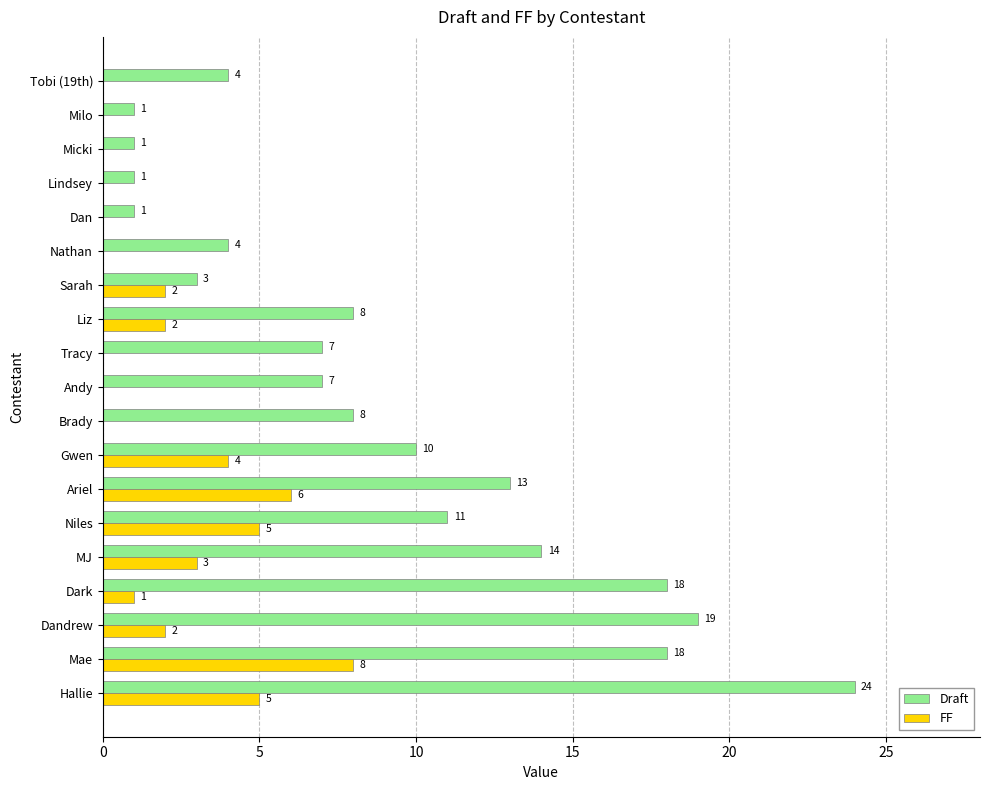

The FF series shows -4 at Lindsey. True or false?

False